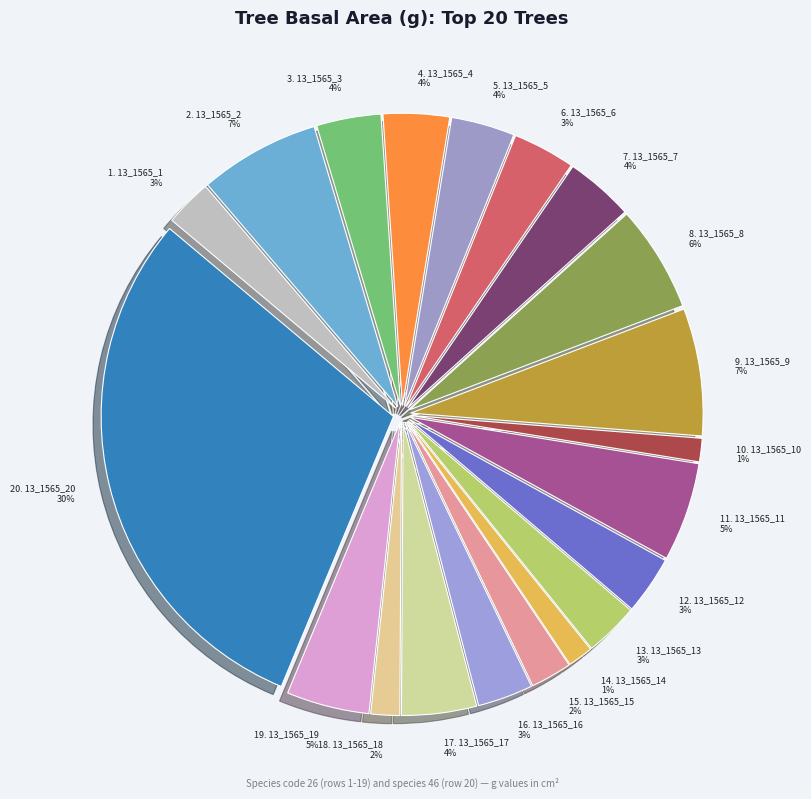

Is it true that 12. 13_1565_12 3% is 3% of the pie?

True